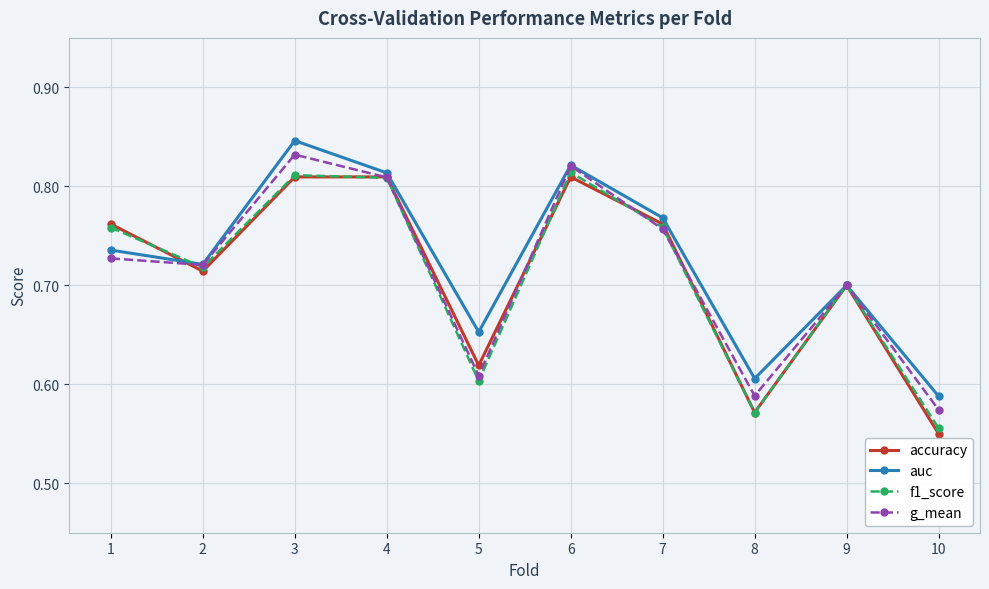

Where is g_mean nearest to the value 0?

10